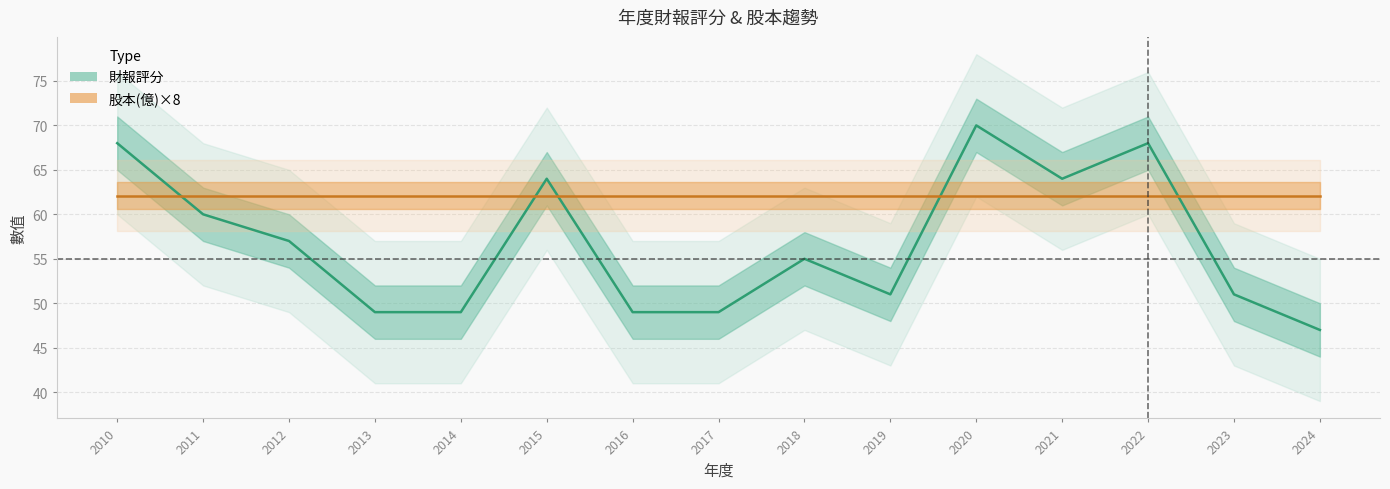

Does the chart have visible grid lines?

Yes